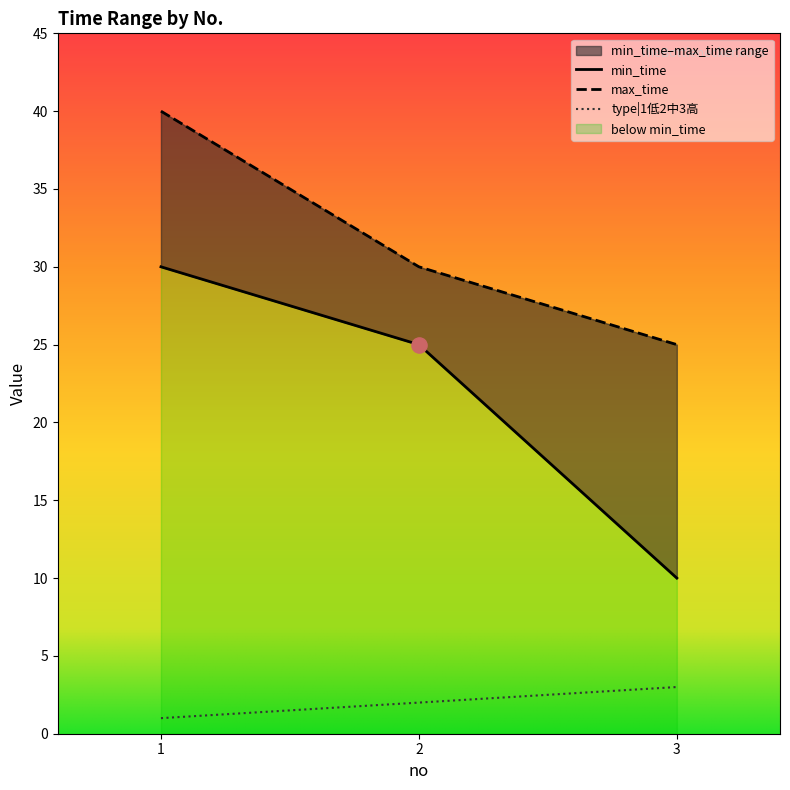

What is the total value across all series at 1?

71